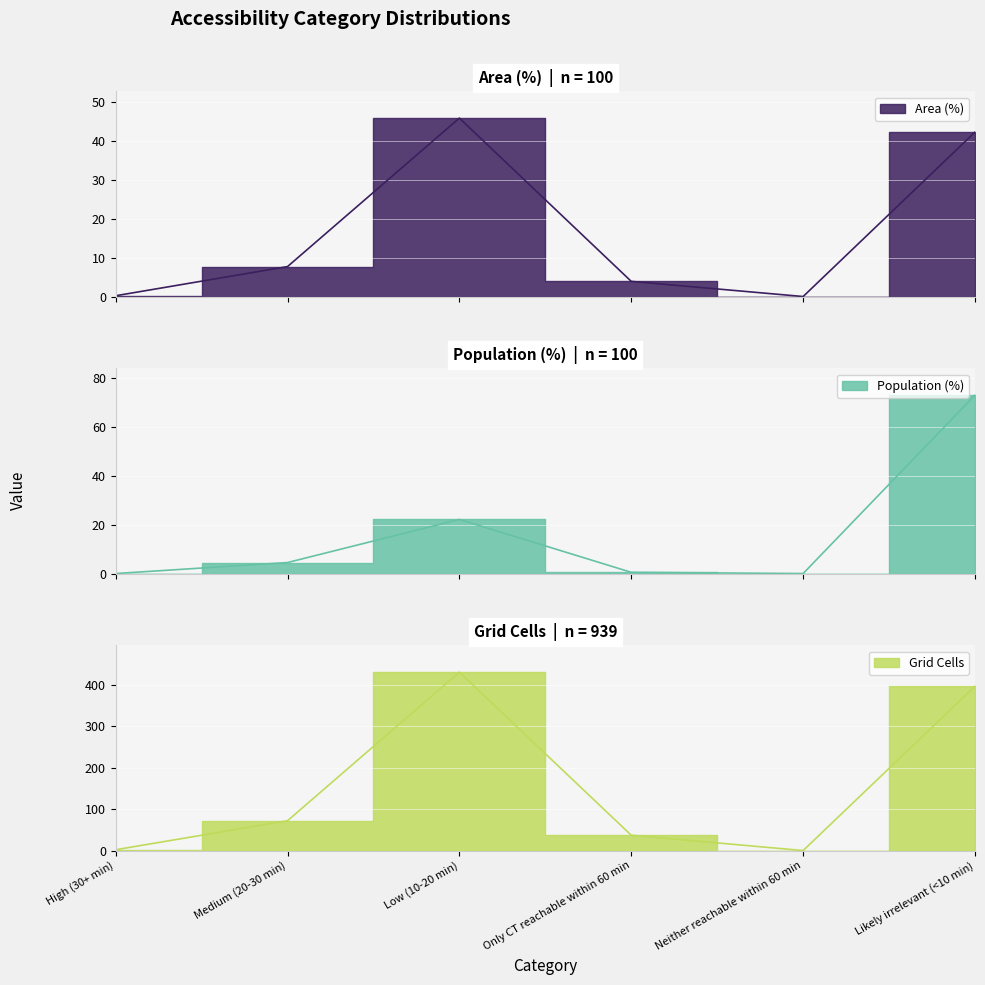

Reading left to right, list all the values displayed in this chart.

Area (%): 0.2	7.7	45.9	3.9	0.0	42.3
Population (%): 0.0	4.5	22.1	0.5	0.0	72.9
Grid Cells: 2.0	72.0	431.0	37.0	0.0	397.0